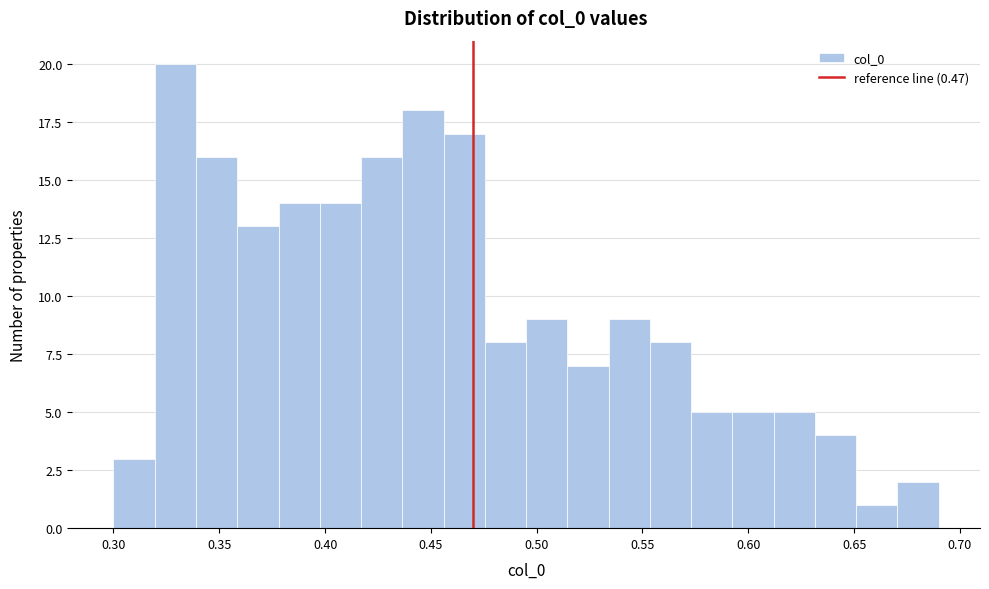

Read against the x-axis, roughly where is the centre of the tallest bar?

0.330